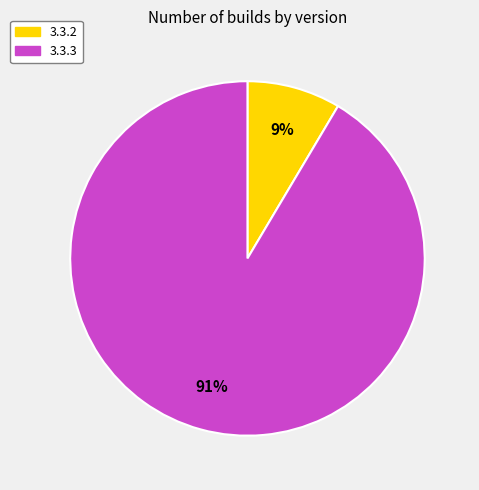

Count the number of slices in the pie.

2